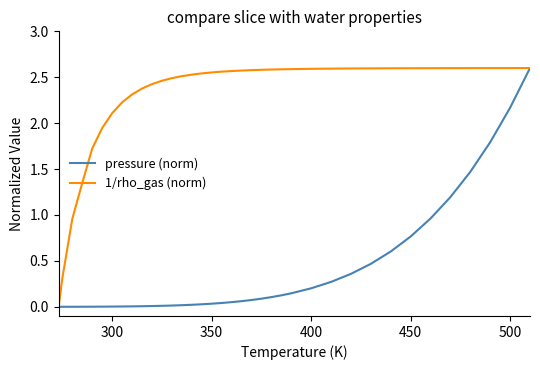

Which series has the largest total across all categories?

1/rho_gas (norm)